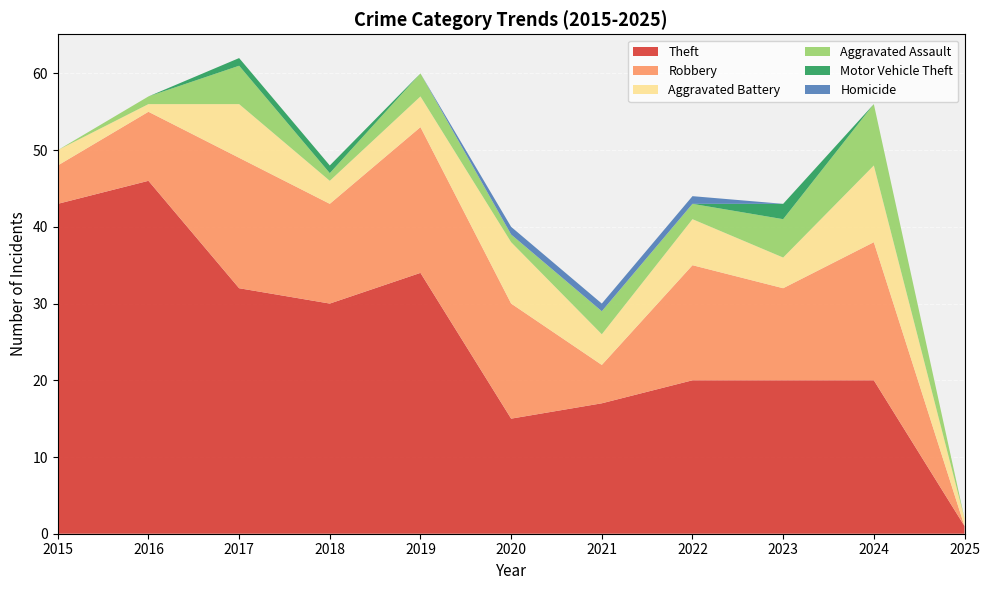

Reading right to left, list all the values displayed in this chart.

Theft: 1	20	20	20	17	15	34	30	32	46	43
Robbery: 0	18	12	15	5	15	19	13	17	9	5
Aggravated Battery: 1	10	4	6	4	8	4	3	7	1	2
Aggravated Assault: 0	8	5	2	3	1	3	1	5	1	0
Motor Vehicle Theft: 0	0	2	0	0	0	0	1	1	0	0
Homicide: 0	0	0	1	1	1	0	0	0	0	0